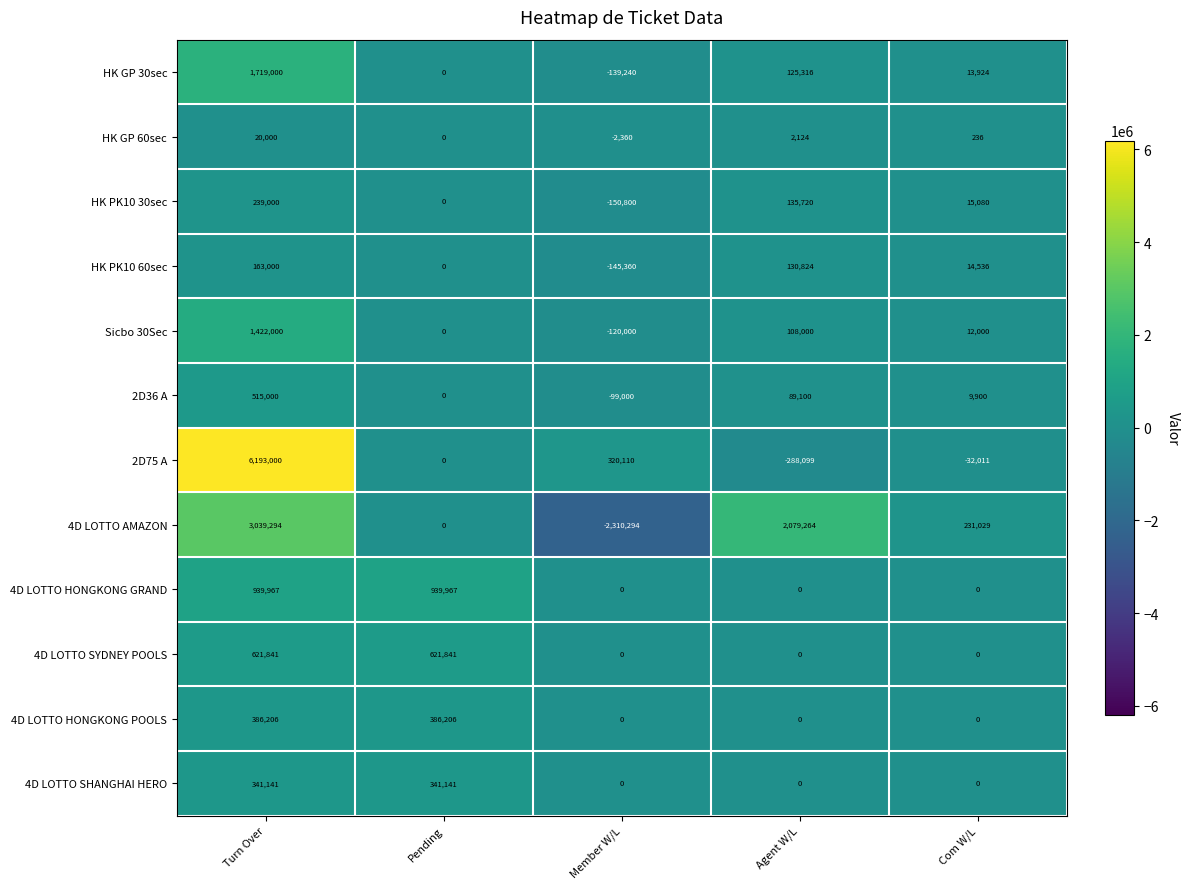

How many values in 4D LOTTO SYDNEY POOLS are above zero?

2